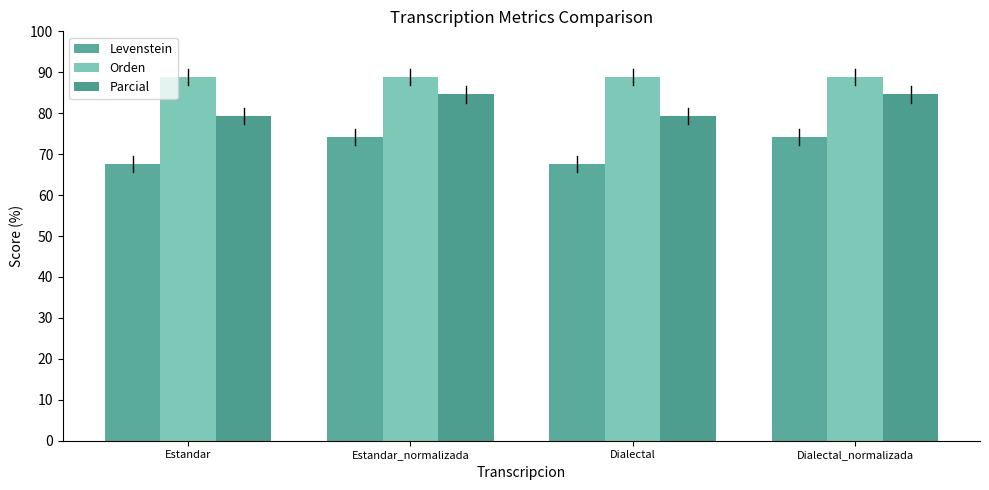

What is the total value across all series at Dialectal?

235.8